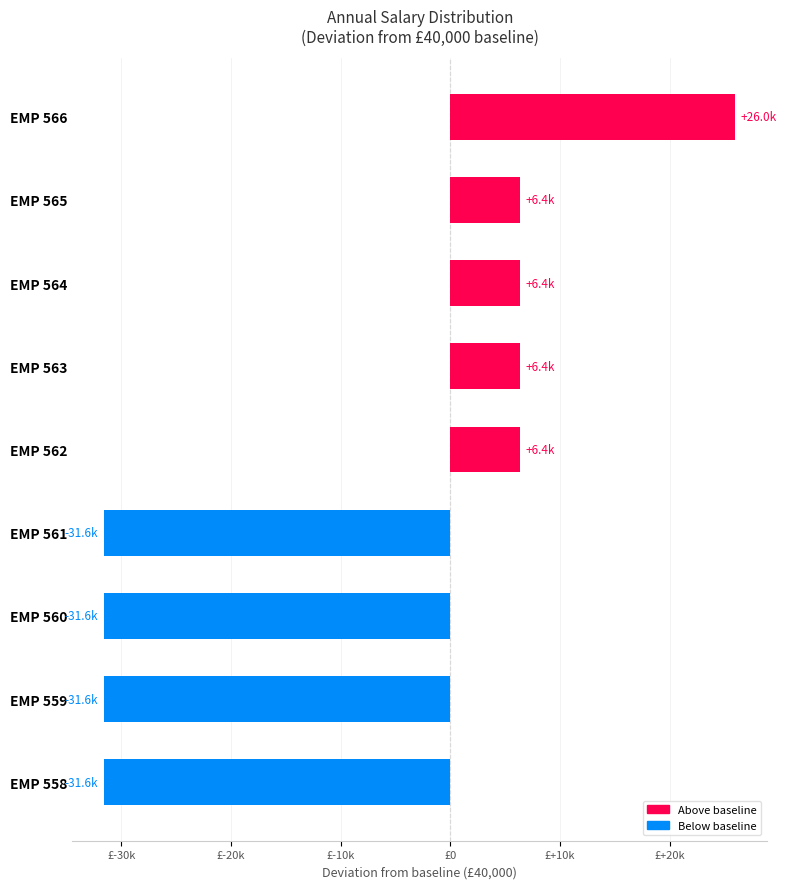

How many bars are there in total?

9